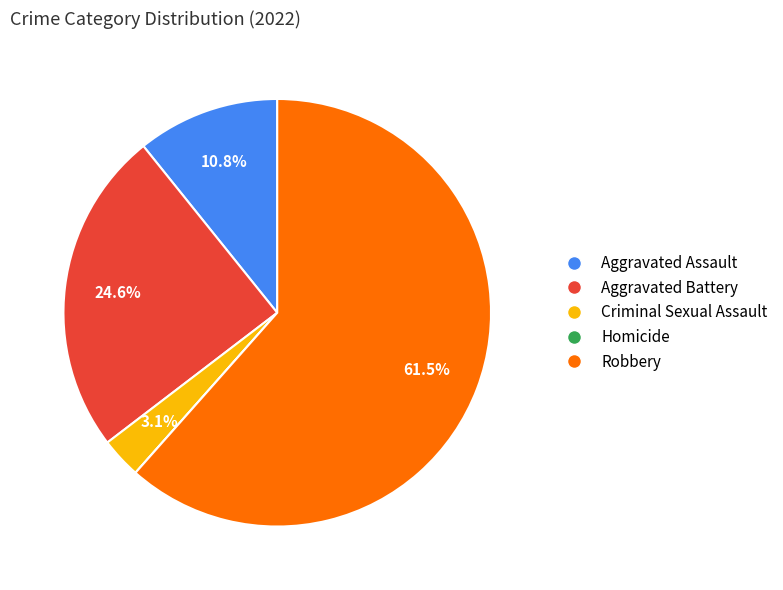

Which has a higher value, Aggravated Battery or Criminal Sexual Assault?

Aggravated Battery